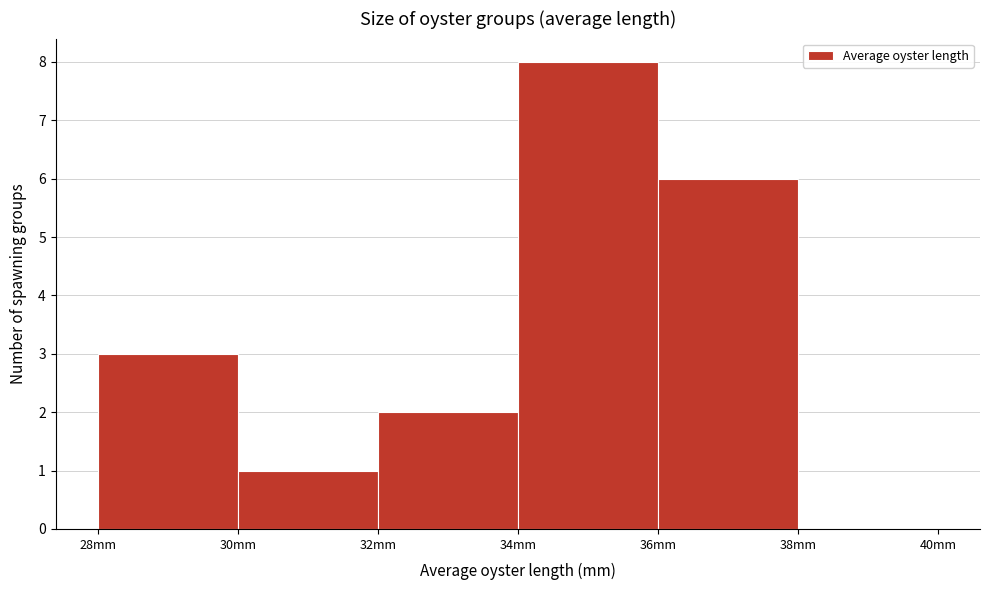

What is the height of the bar covering 30 to 32 on the x-axis? The values are not printed on the chart, so give them approximately, as read against the axis.

1